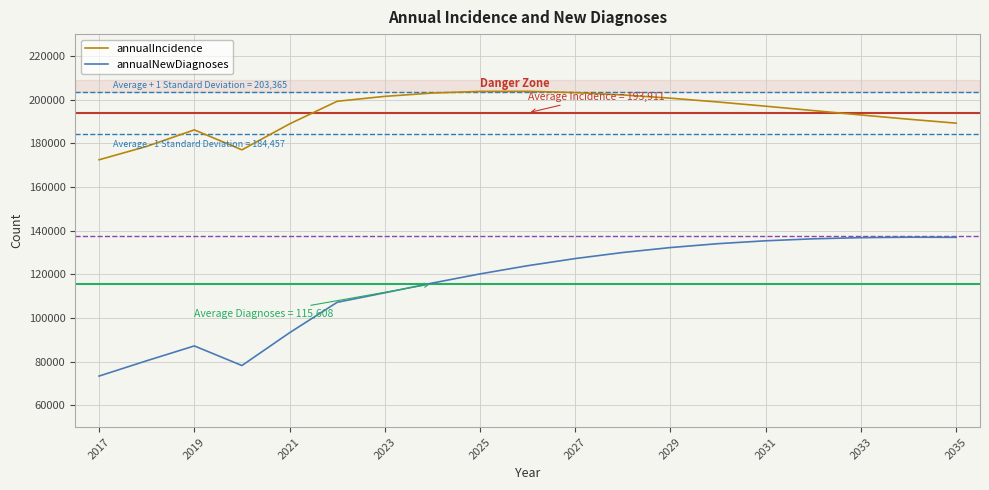

Which series has the widest spread of values?

annualNewDiagnoses